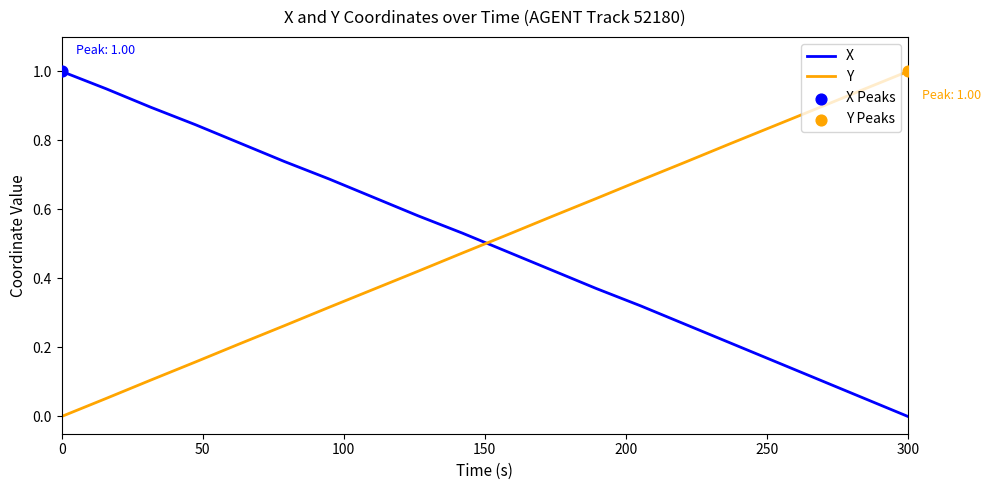

How many times do X and Y cross each other?

1